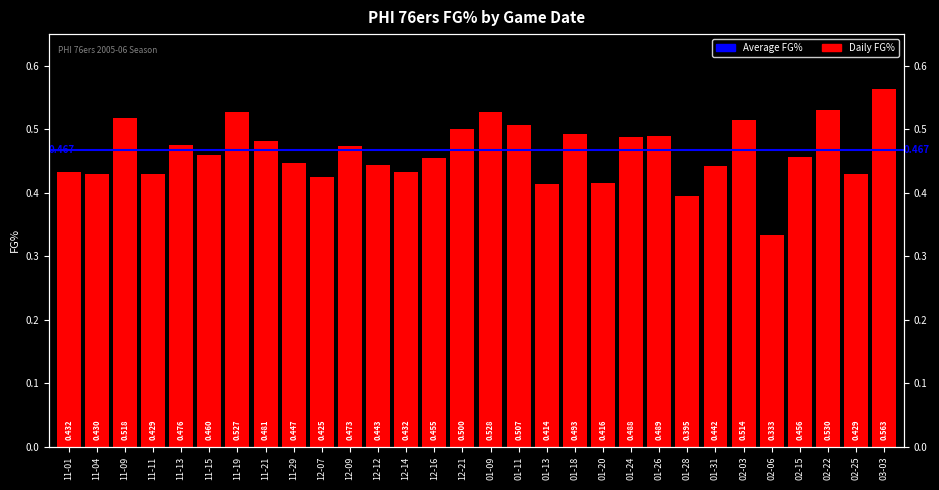

At which category does the chart reach its minimum across all series?

02-06